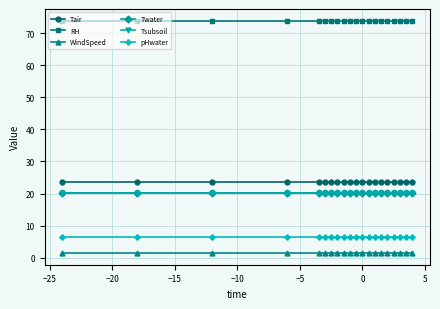

Is this an area chart (filled region under the line)?

No